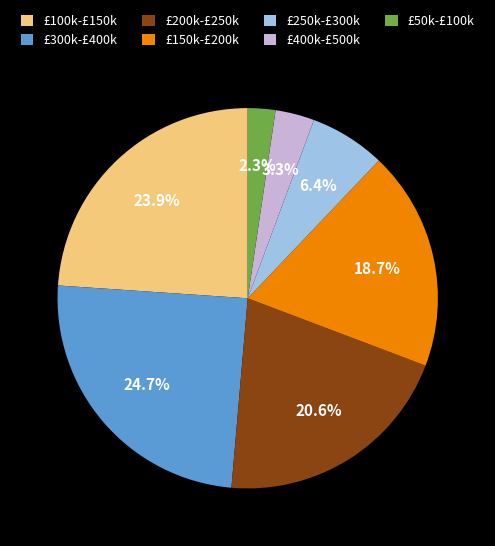

Does any single category account for the majority?

No